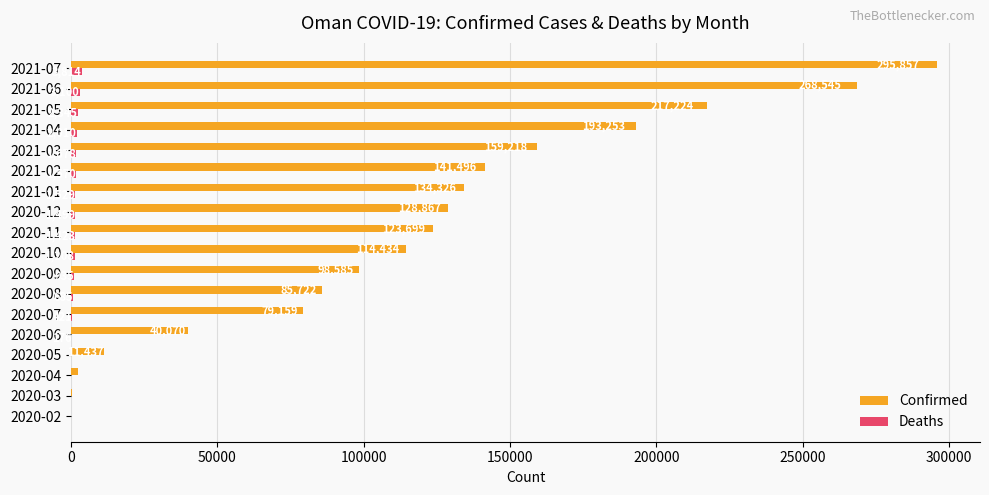

Is the value of Deaths at 2020-08 greater than the value of Confirmed at 2020-04?

No